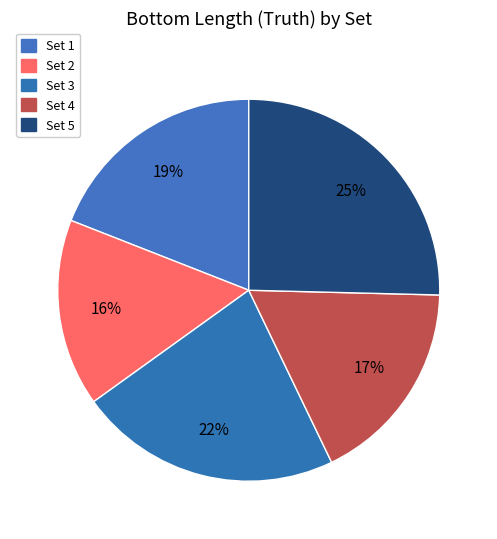

Is the sum of Set 1 and Set 2 greater than half?

No